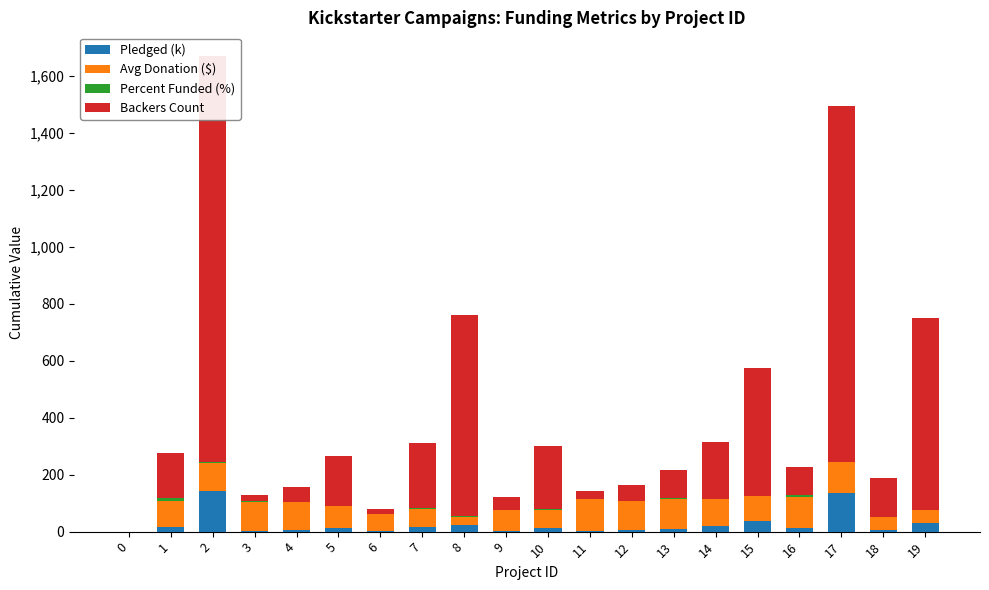

Where is Backers Count nearest to the value 712?

8